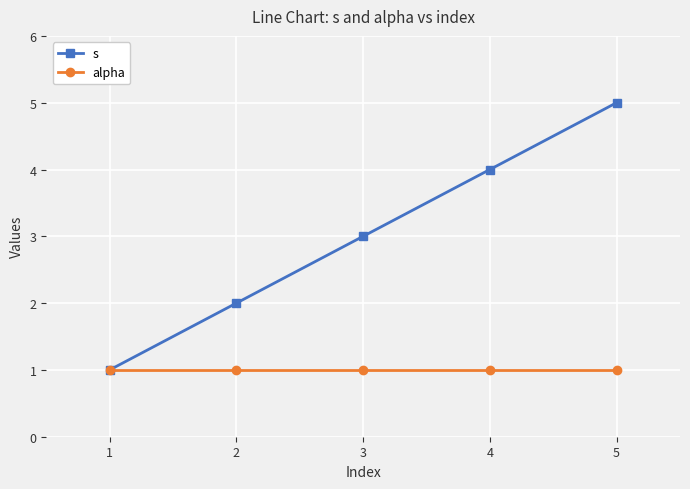

Which series has the largest range (max minus min)?

s